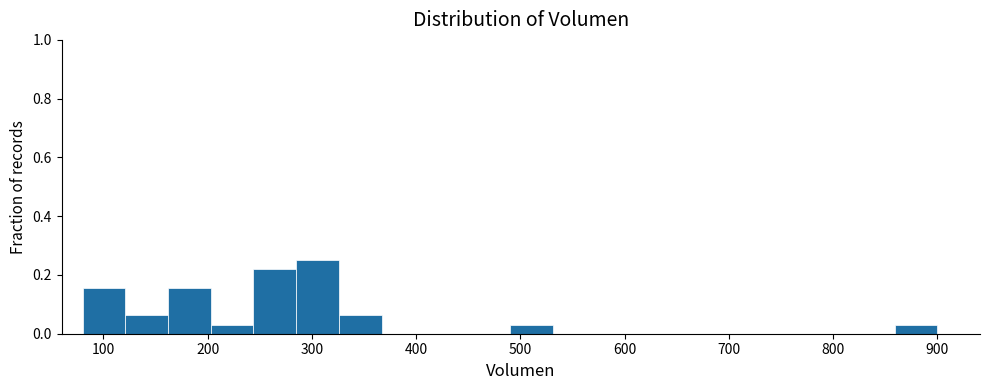

Reading left to right, transcribe this chart: for each bar, give the range it covers on the x-axis and its height. Neither the bar edges nor the heights are printed on the chart, so give them approximately, as read against the axes.

80 to 121: 0.16
121 to 162: 0.06
162 to 203: 0.16
203 to 244: 0.04
244 to 285: 0.22
285 to 326: 0.26
326 to 367: 0.06
367 to 408: 0
408 to 449: 0
449 to 490: 0
490 to 531: 0.04
531 to 572: 0
572 to 613: 0
613 to 654: 0
654 to 695: 0
695 to 736: 0
736 to 777: 0
777 to 818: 0
818 to 859: 0
859 to 900: 0.04